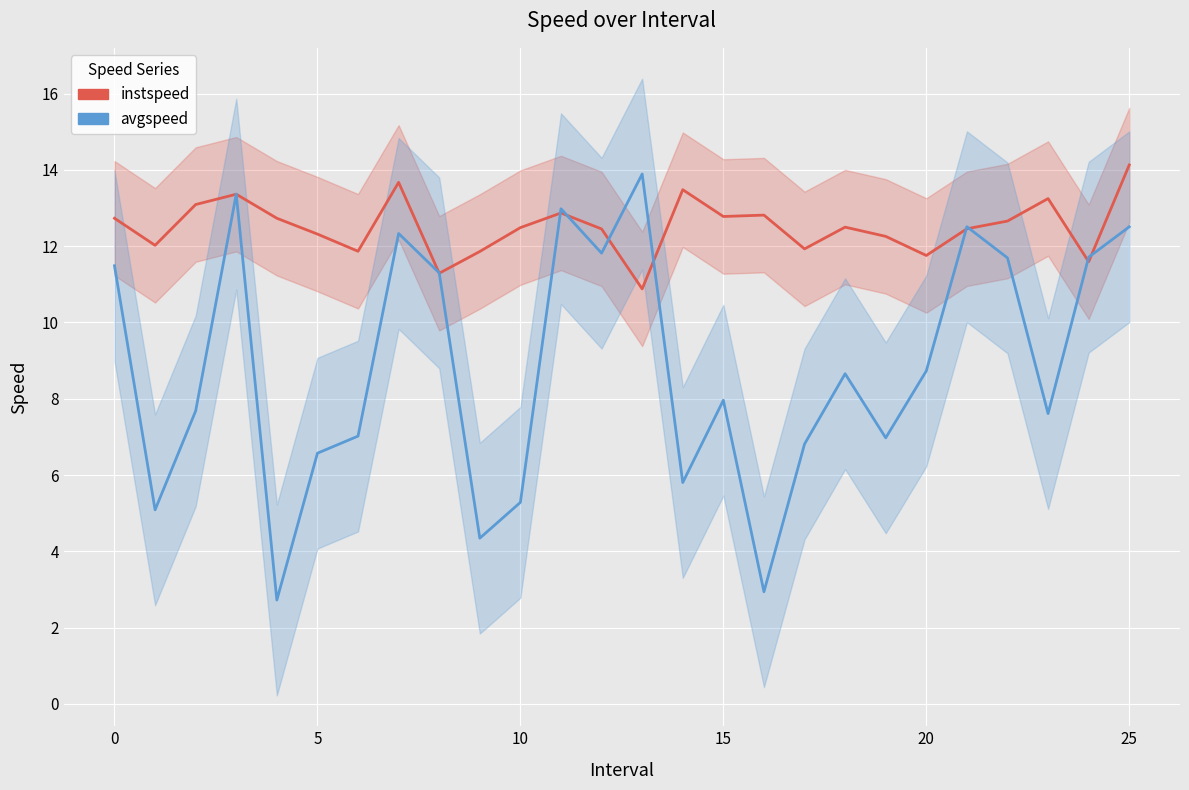

Is the value of instspeed at 24 greater than the value of avgspeed at 21?

No